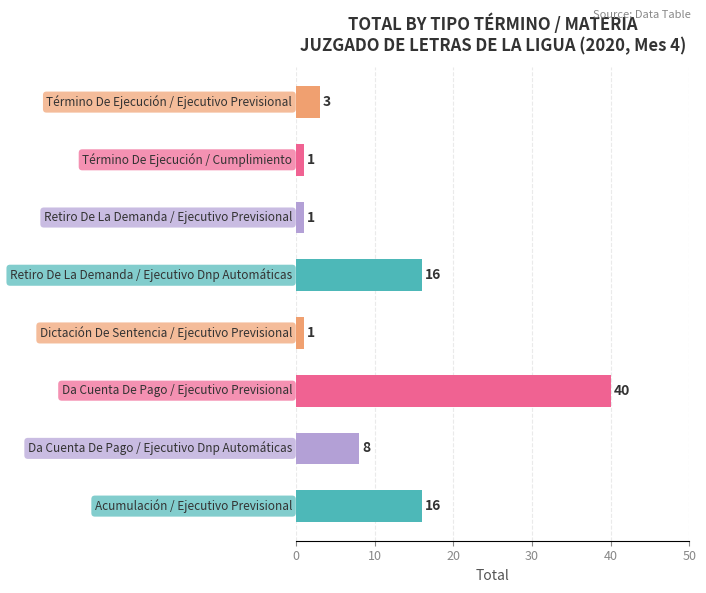

What is the maximum value shown in the chart?

40